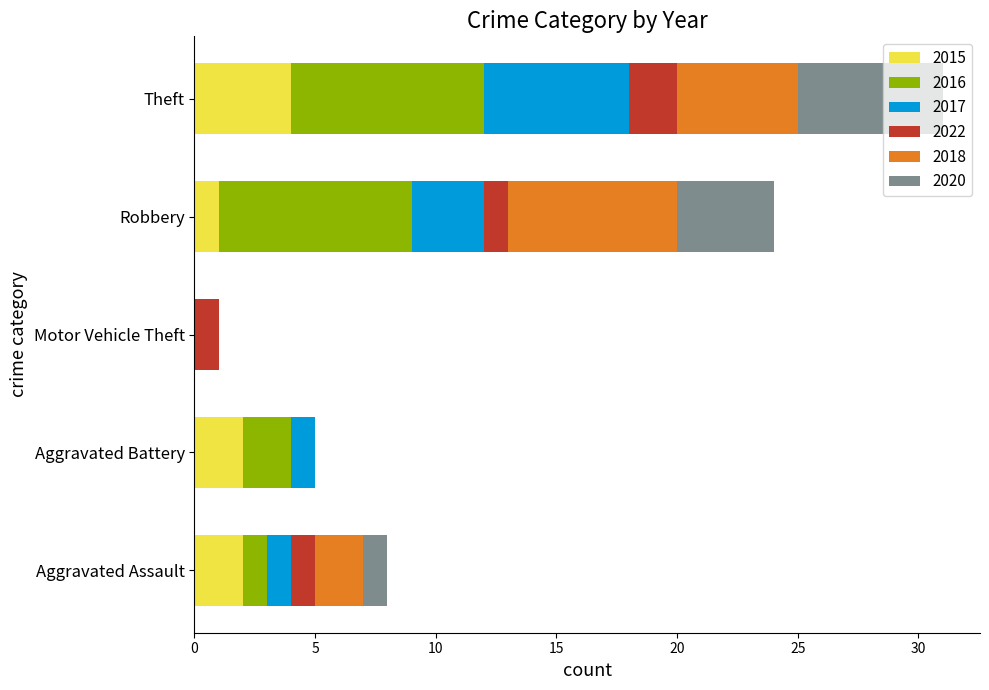

What is the sum of all 2015 values?

9